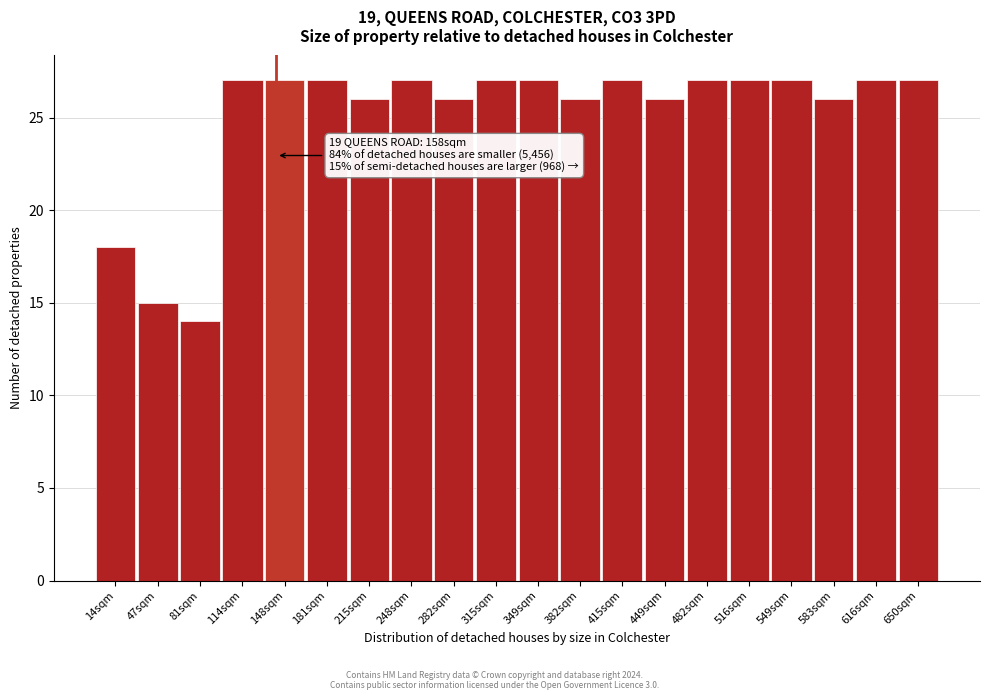

Reading left to right, list all the values displayed in this chart.

14sqm=18	47sqm=15	81sqm=14	114sqm=27	148sqm=27	181sqm=27	215sqm=26	248sqm=27	282sqm=26	315sqm=27	349sqm=27	382sqm=26	415sqm=27	449sqm=26	482sqm=27	516sqm=27	549sqm=27	583sqm=26	616sqm=27	650sqm=27